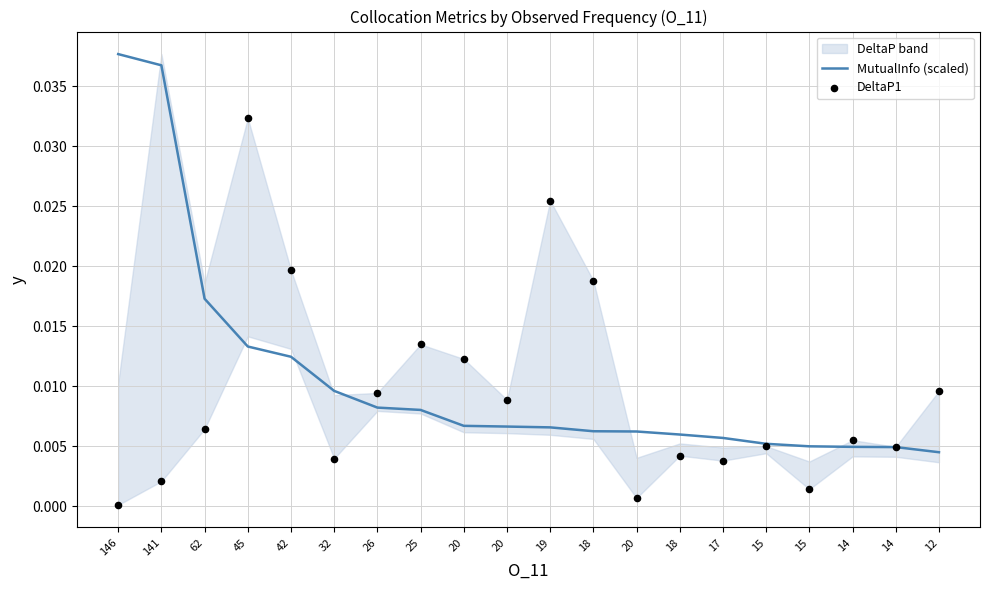

At which category is the sum across all series the highest?

45